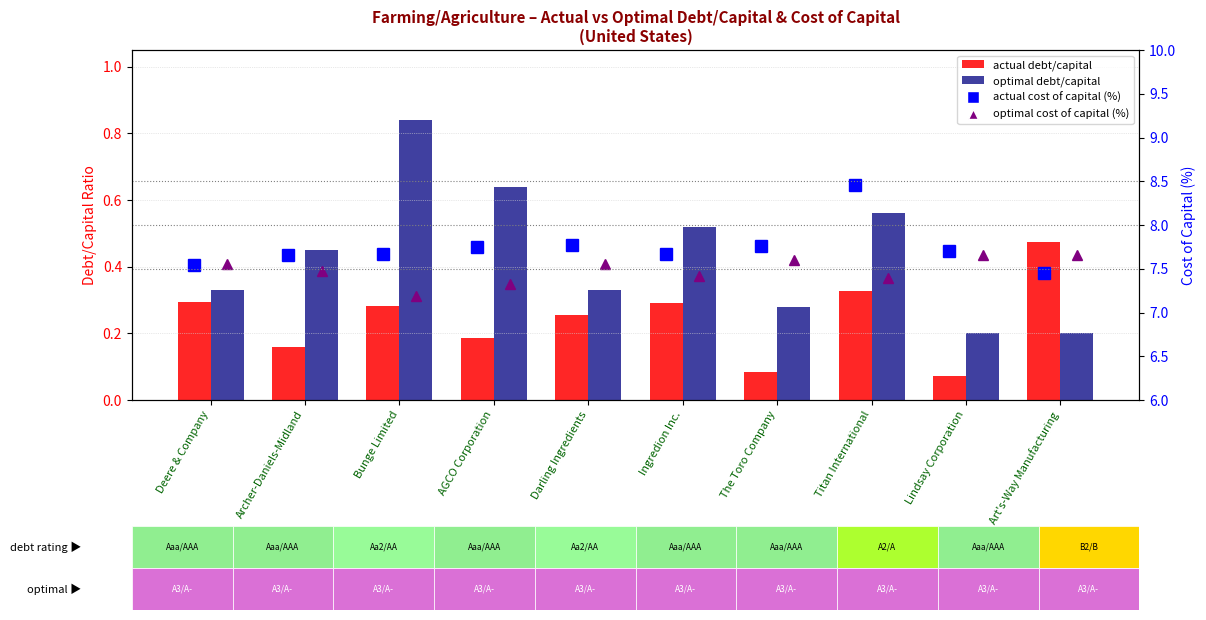

How many categories are shown in the chart?

10